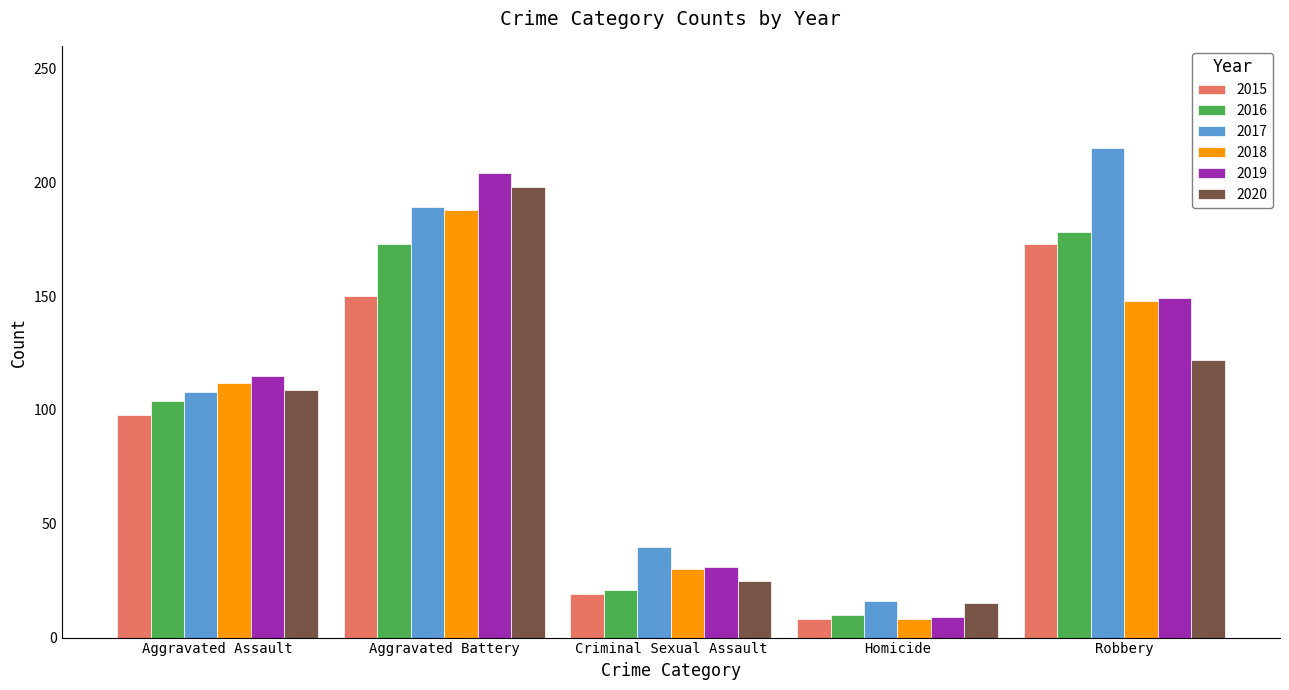

What are all the series names shown in the legend?

2015, 2016, 2017, 2018, 2019, 2020